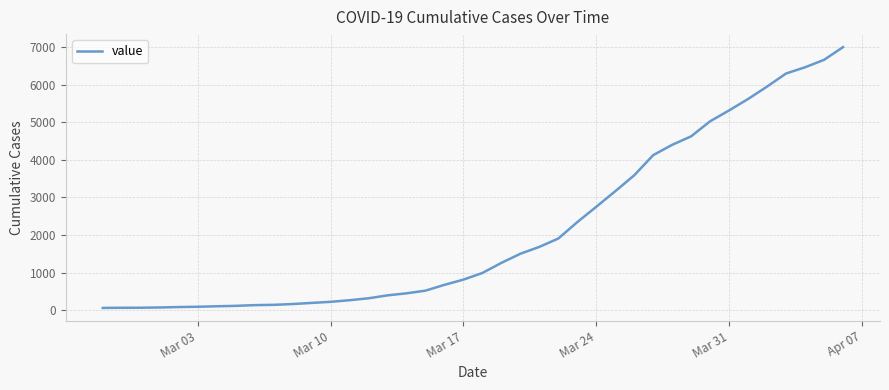

What is the sum of all values?

85676